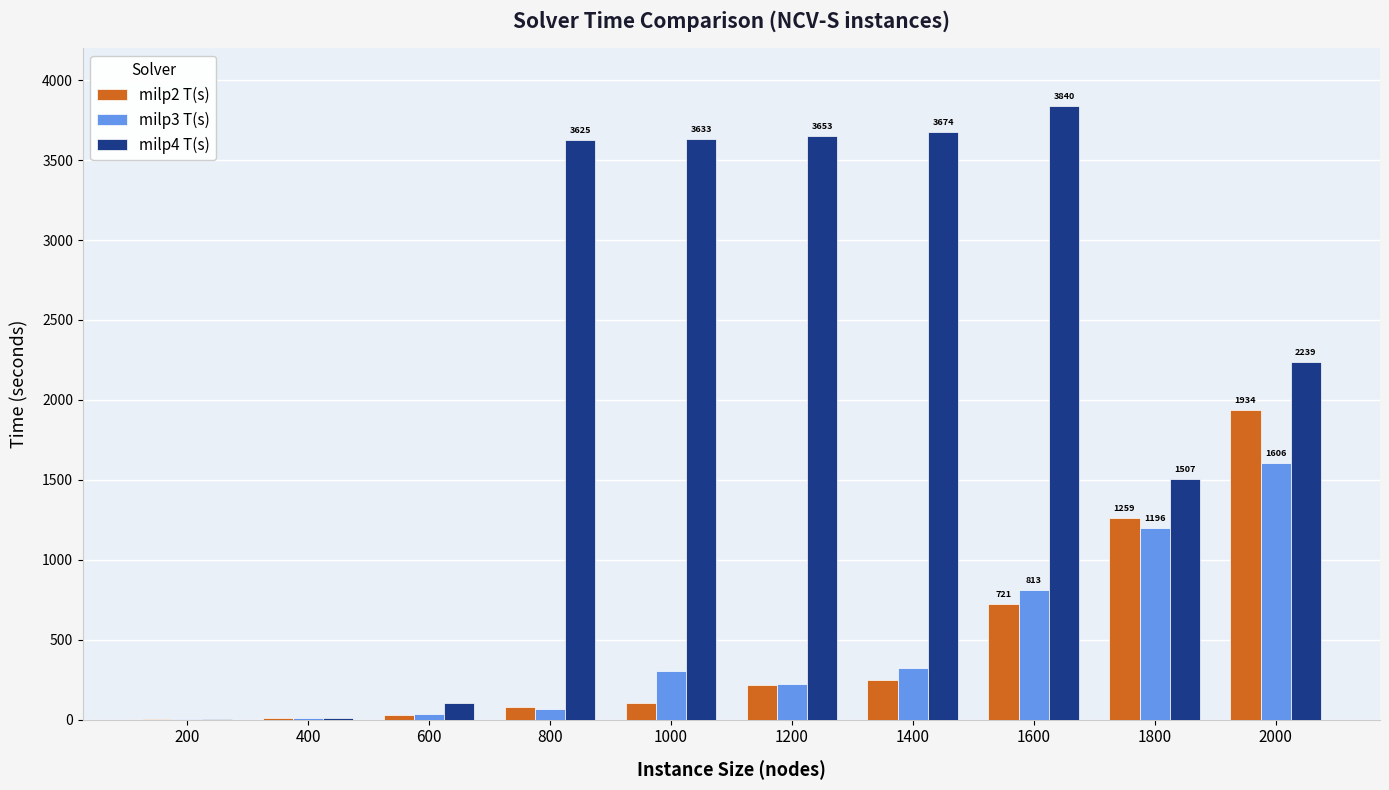

What are all the series names shown in the legend?

milp2 T(s), milp3 T(s), milp4 T(s)